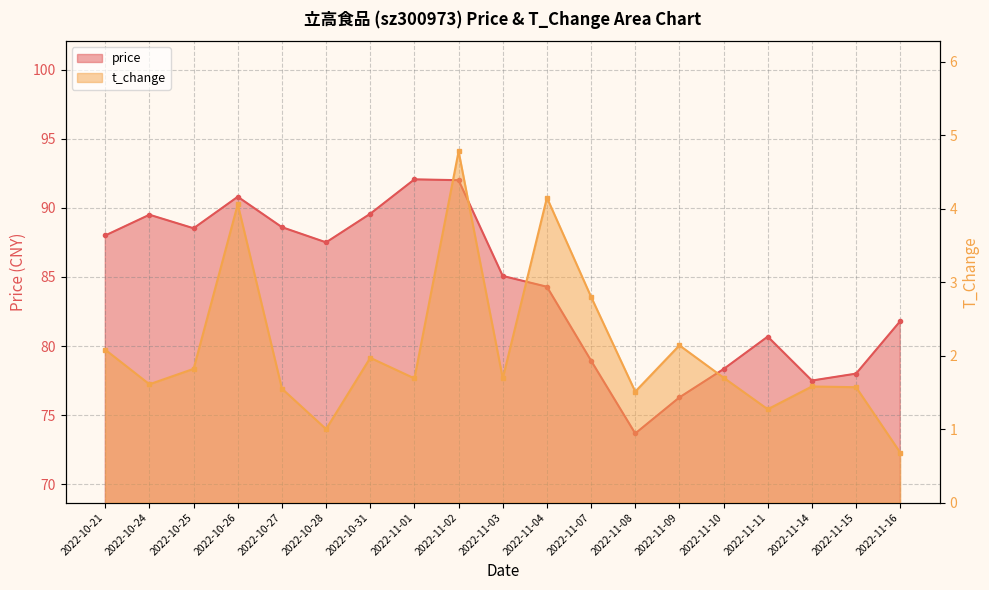

How many data points in price are above 85?

10